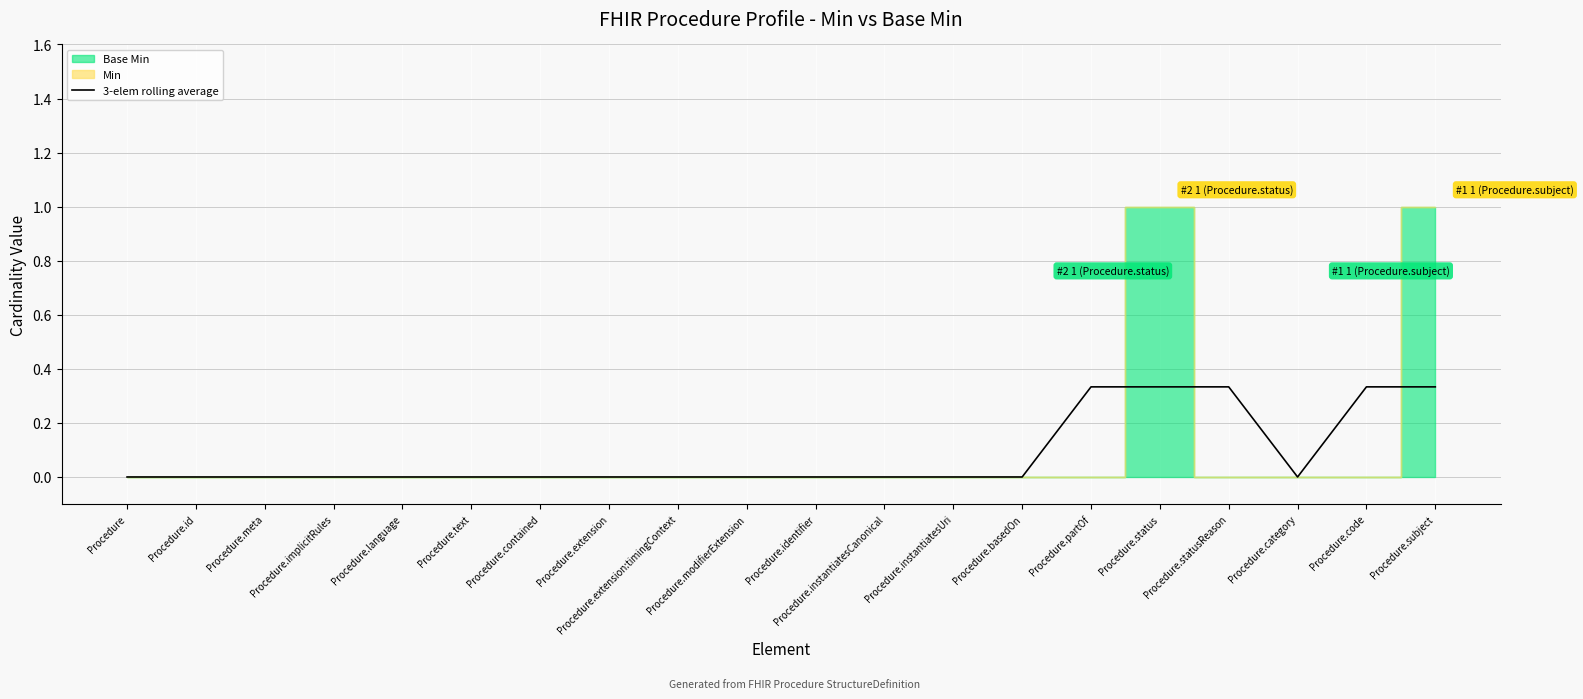

The 3-elem rolling average series shows 0.0 at Procedure.language. True or false?

True